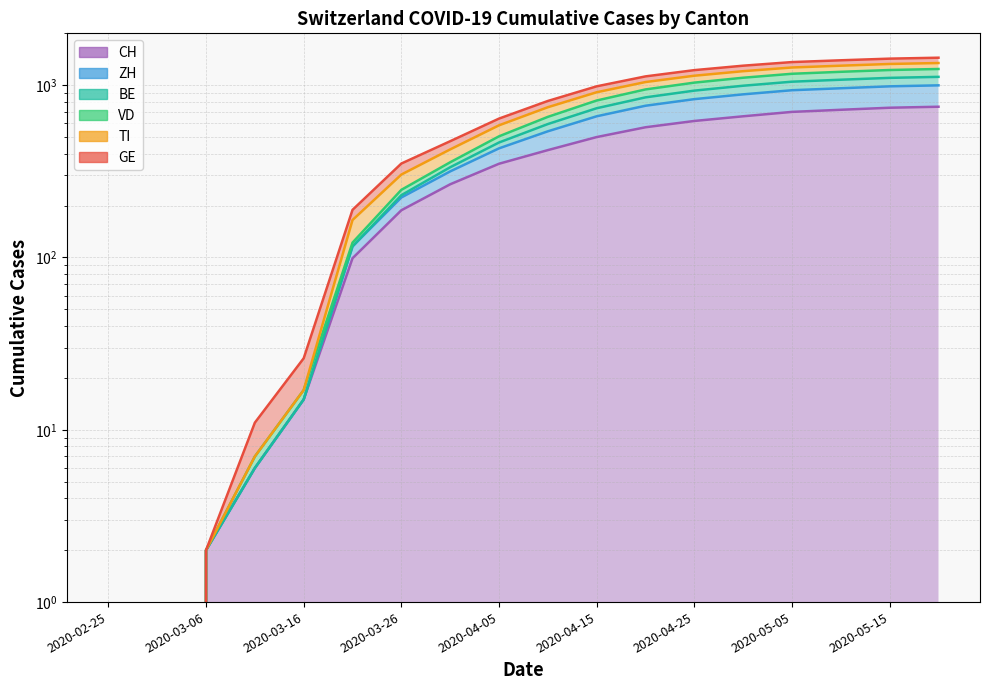

What is the label of the 4th point from the right?

2020-05-05